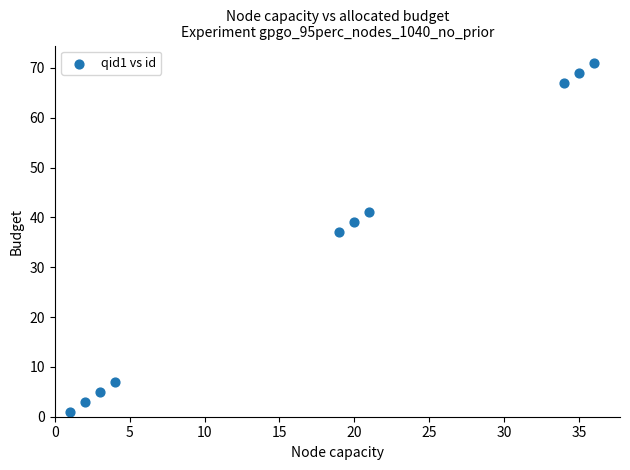

What is the average Y value?

34